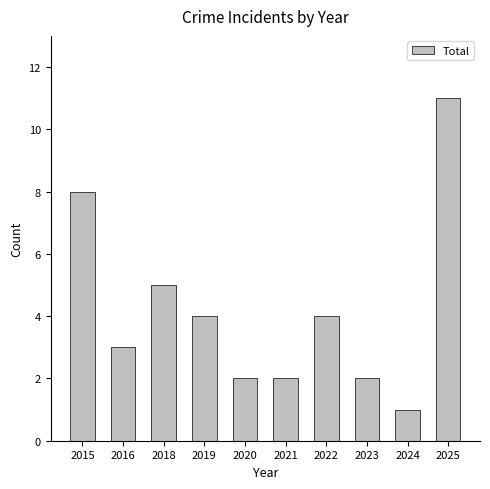

Reading right to left, transcribe all the data shown in this chart.

2025=11	2024=1	2023=2	2022=4	2021=2	2020=2	2019=4	2018=5	2016=3	2015=8